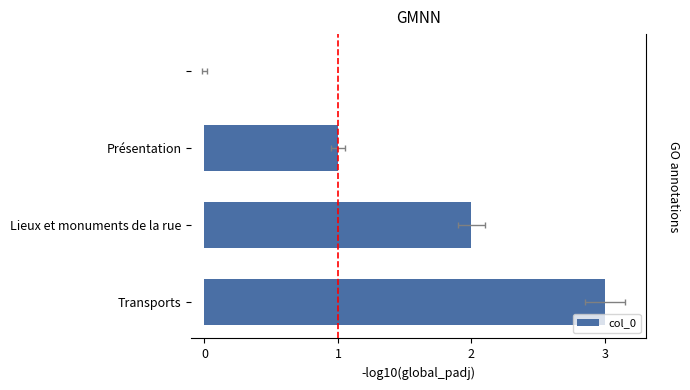

Count the number of categories in the chart.

4